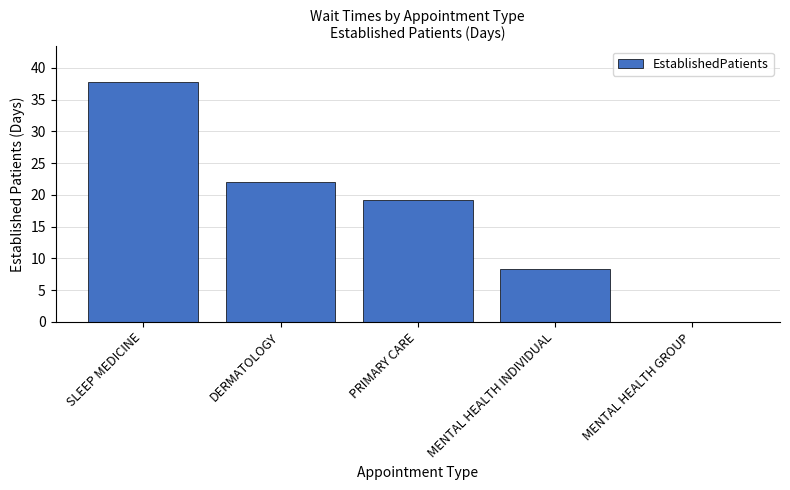

What value does the data have at DERMATOLOGY?

22.0